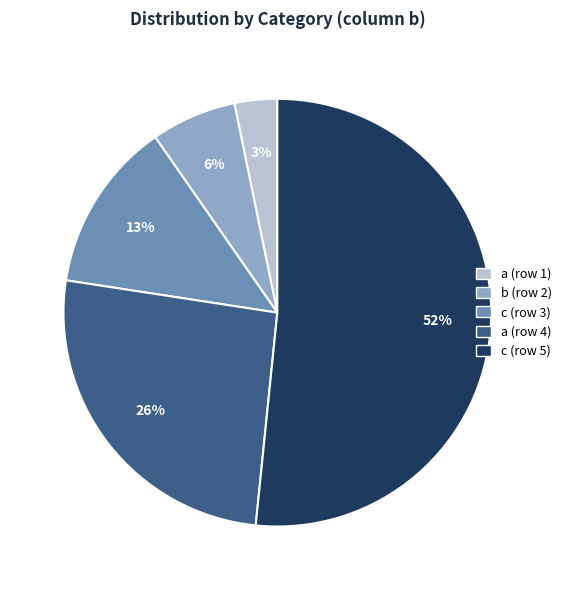

How many slices are in this pie chart?

5